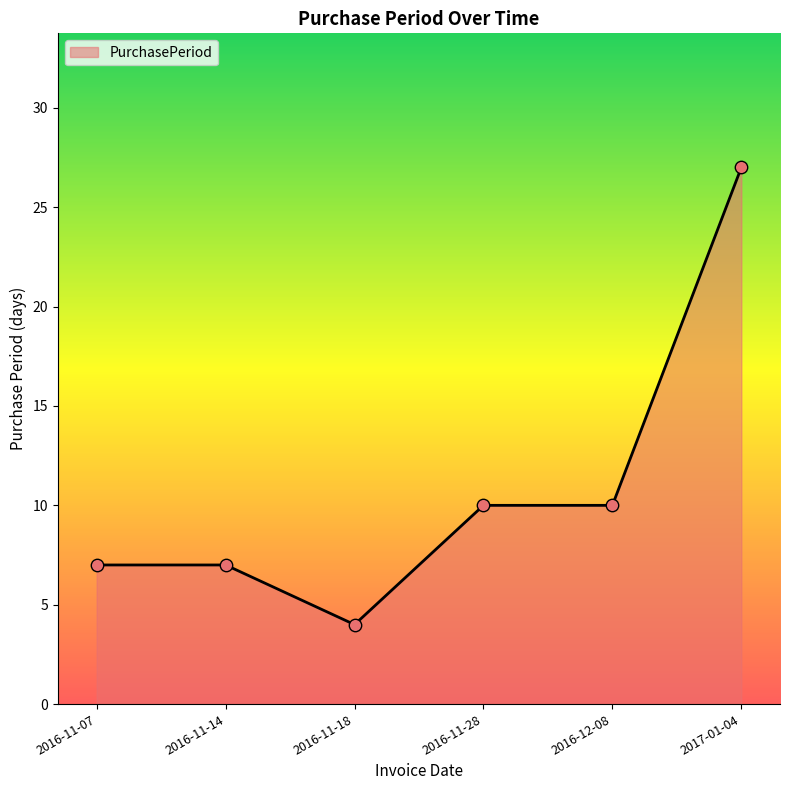

What is the change in value from 2016-11-14 to 2016-12-08?

+3